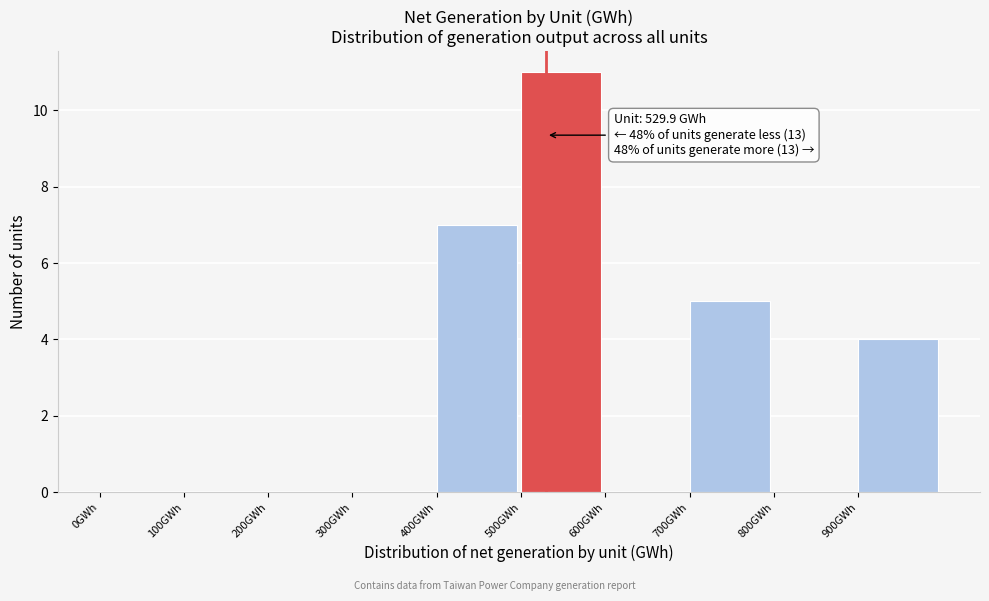

Over which range of the x-axis is the bar tallest?

500 to 600